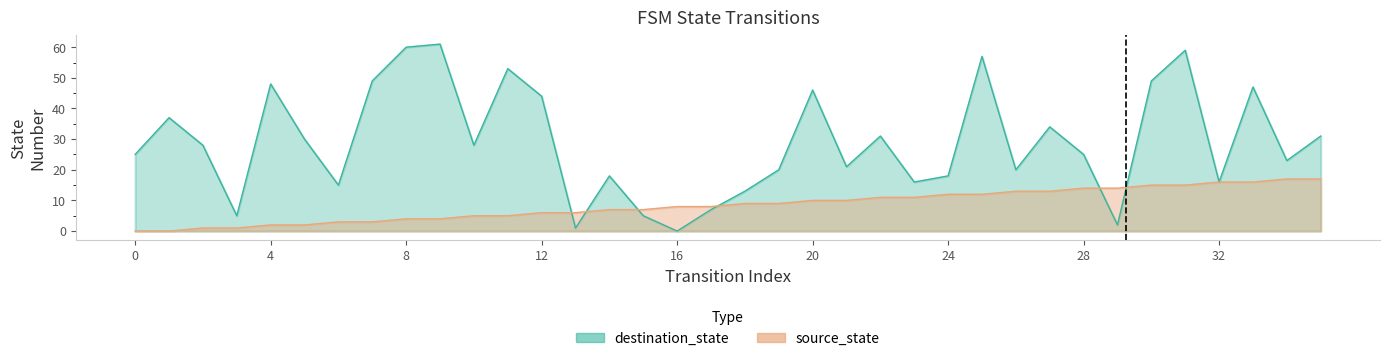

True or false: destination_state and source_state cross at least once.

True